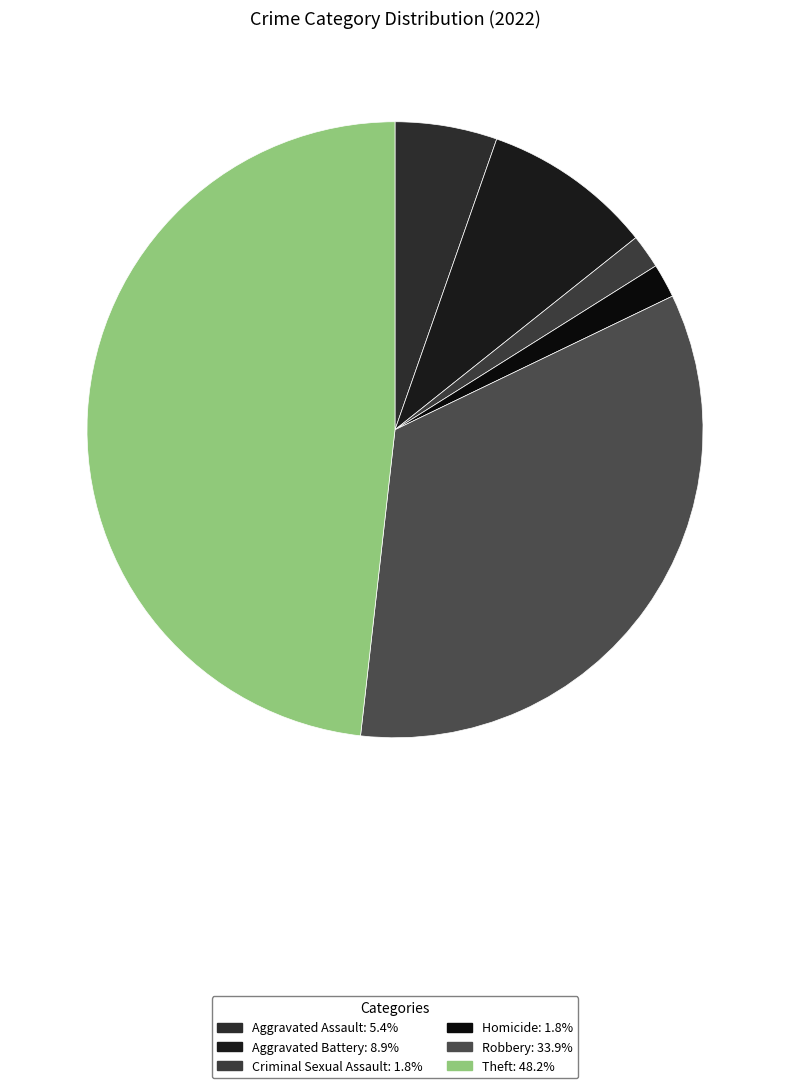

What is the largest slice in the pie chart?

Theft